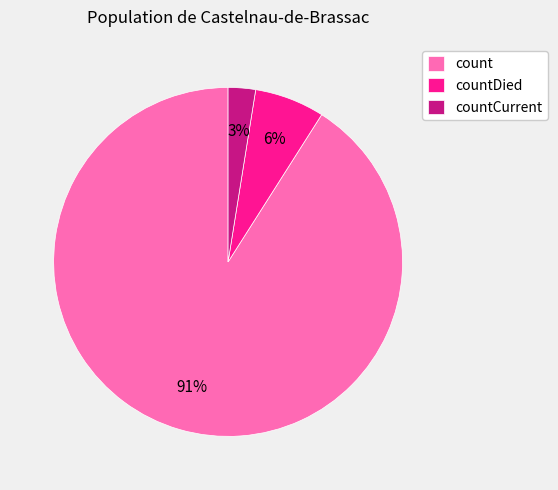

What percentage is the countCurrent slice, to the nearest percent?

3%